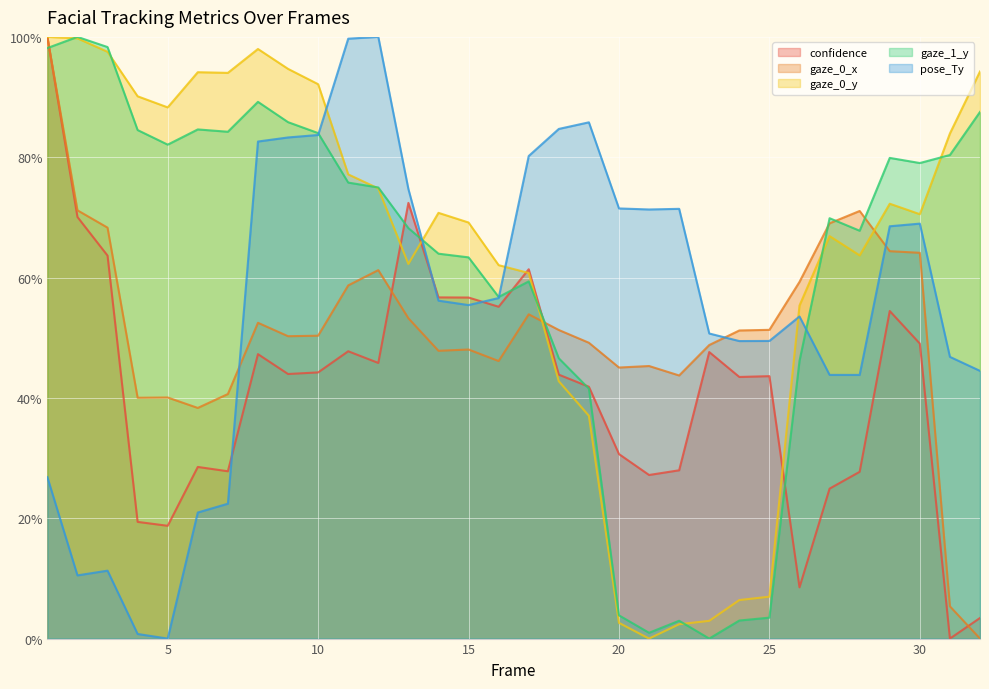

Reading right to left, transcribe all the data shown in this chart.

confidence: 32=3.4	31=0.0	30=49.0	29=54.4	28=27.7	27=24.9	26=8.5	25=43.6	24=43.5	23=47.6	22=28.0	21=27.2	20=30.7	19=41.9	18=43.9	17=61.4	16=55.1	15=56.7	14=56.7	13=72.4	12=45.8	11=47.8	10=44.2	9=44.0	8=47.3	7=27.8	6=28.5	5=18.7	4=19.4	3=63.7	2=70.1	1=100.0
gaze_0_x: 32=0.0	31=5.4	30=64.1	29=64.4	28=71.1	27=69.0	26=59.3	25=51.3	24=51.2	23=48.8	22=43.7	21=45.3	20=45.0	19=49.2	18=51.3	17=53.9	16=46.1	15=48.0	14=47.8	13=53.2	12=61.2	11=58.7	10=50.3	9=50.3	8=52.5	7=40.6	6=38.3	5=40.1	4=40.0	3=68.3	2=71.2	1=100.0
gaze_0_y: 32=94.3	31=83.9	30=70.5	29=72.3	28=63.7	27=66.9	26=55.4	25=7.0	24=6.4	23=2.9	22=2.4	21=0.0	20=2.6	19=37.0	18=42.8	17=60.8	16=62.1	15=69.2	14=70.8	13=62.3	12=74.8	11=77.1	10=92.1	9=94.7	8=98.0	7=94.0	6=94.1	5=88.3	4=90.1	3=97.5	2=99.8	1=100.0
gaze_1_y: 32=87.5	31=80.4	30=79.0	29=79.9	28=67.8	27=69.9	26=46.1	25=3.5	24=3.0	23=0.0	22=3.0	21=1.0	20=3.9	19=41.5	18=46.6	17=59.4	16=56.8	15=63.4	14=64.0	13=68.2	12=75.0	11=75.8	10=84.0	9=85.8	8=89.2	7=84.2	6=84.6	5=82.1	4=84.5	3=98.3	2=100.0	1=98.1
pose_Ty: 32=44.5	31=46.8	30=69.0	29=68.5	28=43.8	27=43.8	26=53.5	25=49.5	24=49.4	23=50.7	22=71.4	21=71.3	20=71.5	19=85.8	18=84.7	17=80.2	16=56.6	15=55.4	14=56.2	13=74.7	12=100.0	11=99.7	10=83.7	9=83.3	8=82.6	7=22.4	6=21.0	5=0.0	4=0.8	3=11.3	2=10.5	1=26.8